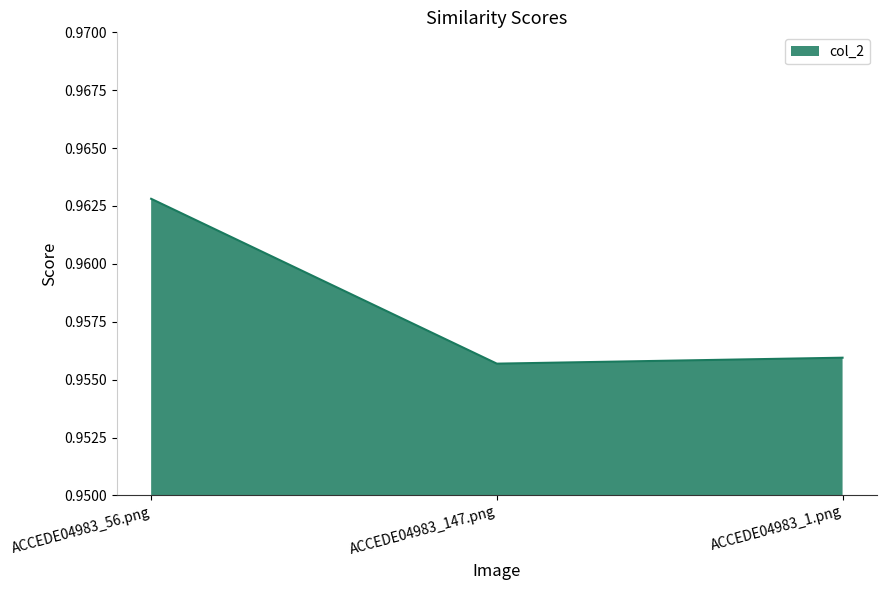

Rank the categories by value from highest to lowest.

ACCEDE04983_56.png, ACCEDE04983_1.png, ACCEDE04983_147.png